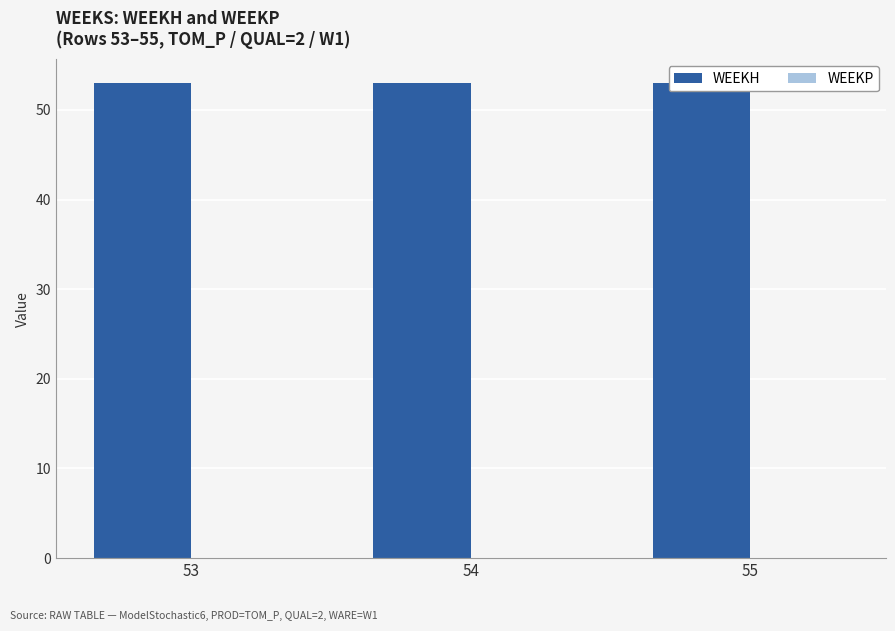

What is the difference between the highest and lowest values at 54?

53